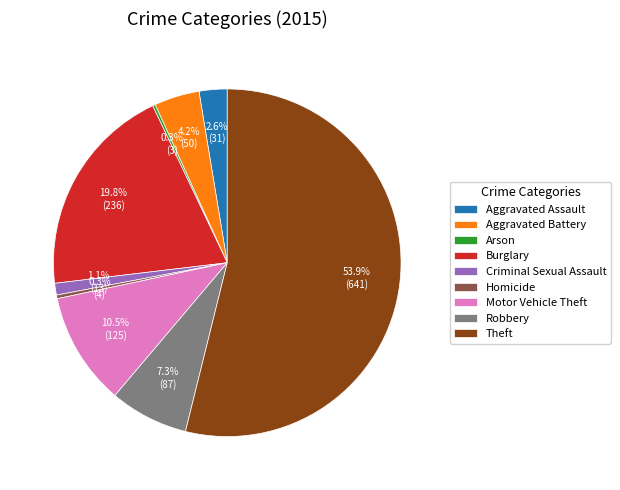

Which slice is the largest?

Theft